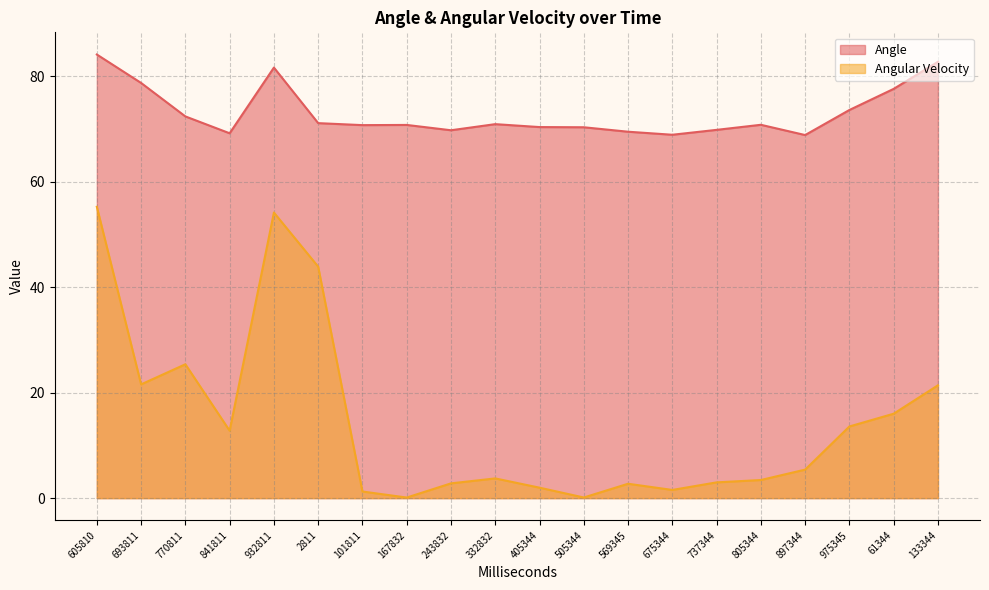

What position from the left is 569345?

13